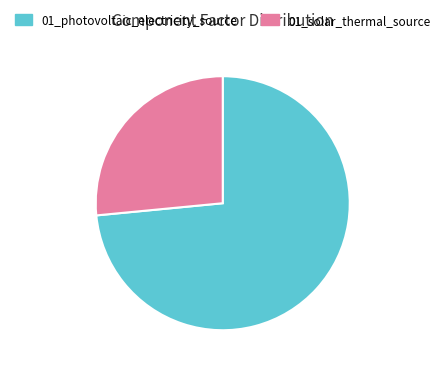

Rank the categories by value from lowest to highest.

01_solar_thermal_source, 01_photovoltaic_electricity_source